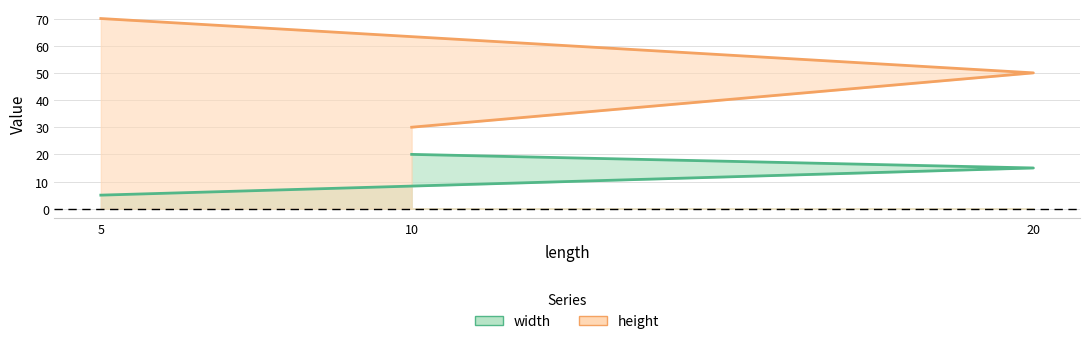

Count the number of categories in the chart.

3